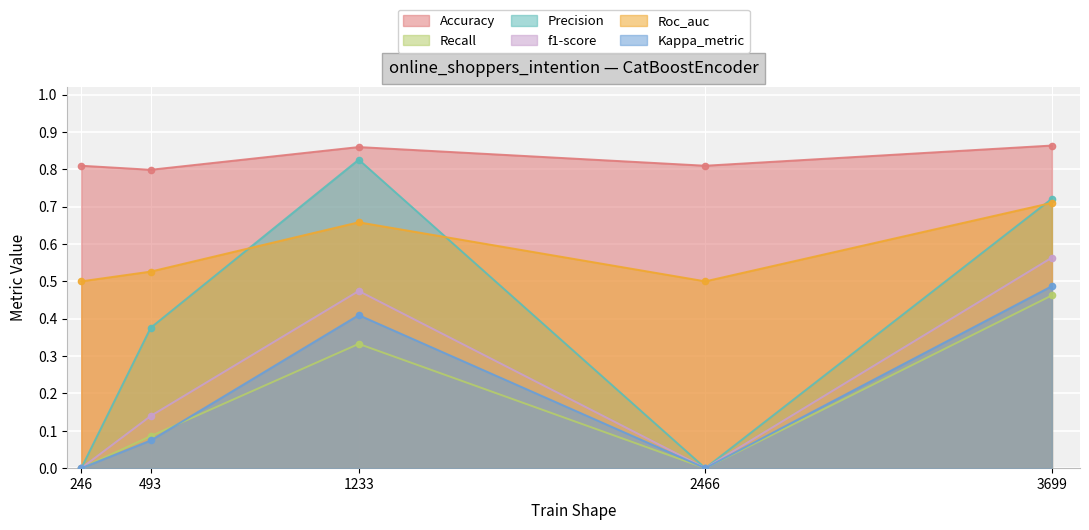

What are all the series names shown in the legend?

Accuracy, Recall, Precision, f1-score, Roc_auc, Kappa_metric